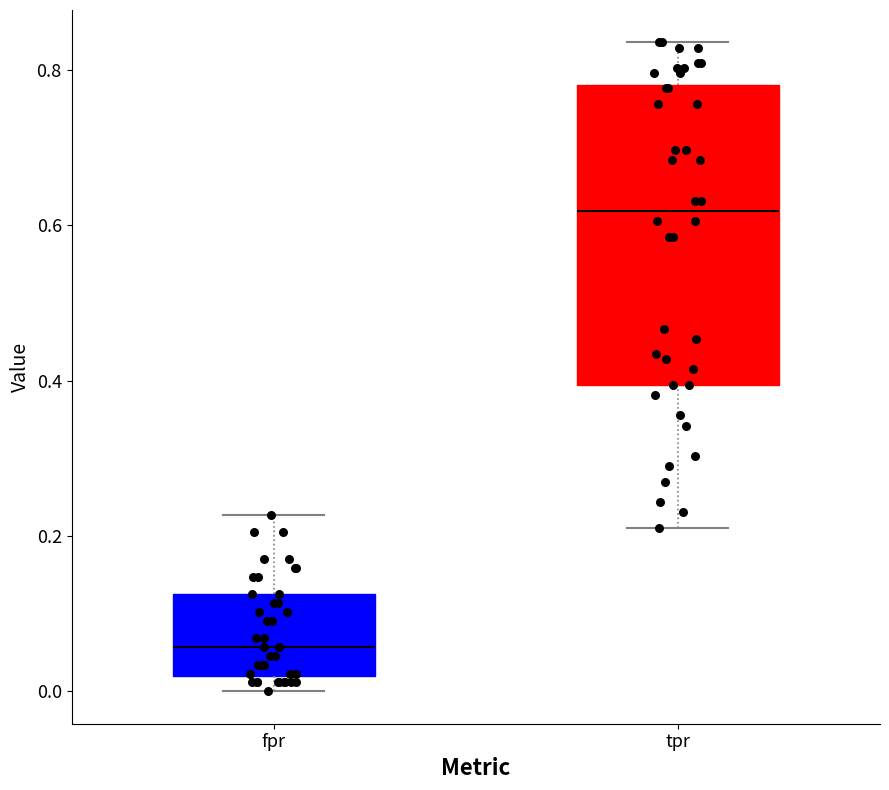

Where does the upper whisker of the box for fpr end on the y-axis? The values are not printed on the chart, so give them approximately, as read against the axis.

0.22